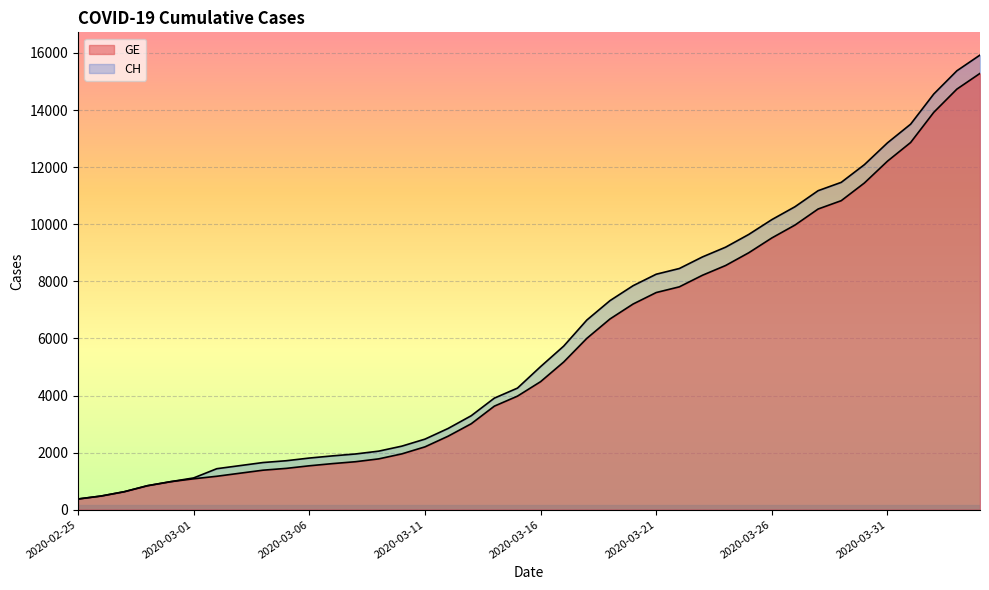

How many series are shown in this chart?

2